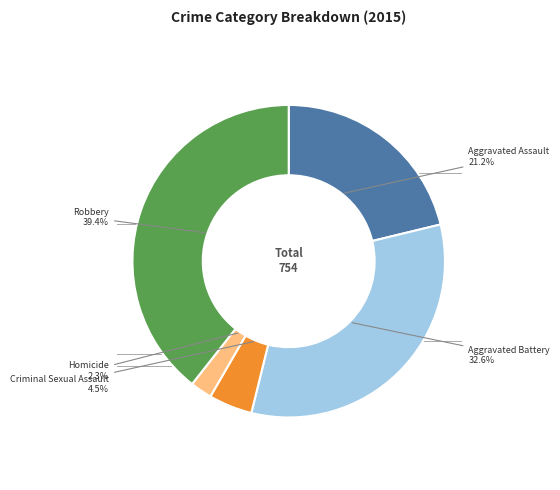

Is there any slice that represents more than half of the pie?

No